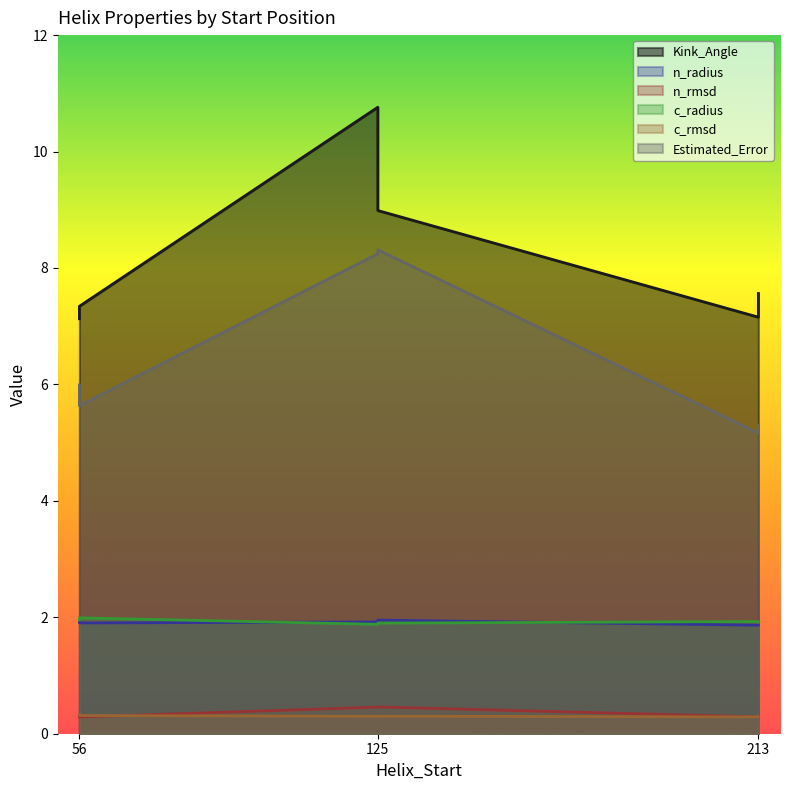

Reading left to right, transcribe all the data shown in this chart.

Kink_Angle: 7.1	10.8	7.2	7.3	9.0	7.6
n_radius: 1.9	1.9	1.9	1.9	2.0	1.9
n_rmsd: 0.3	0.5	0.3	0.3	0.5	0.3
c_radius: 2.0	1.9	1.9	2.0	1.9	1.9
c_rmsd: 0.3	0.3	0.3	0.3	0.3	0.3
Estimated_Error: 6.0	8.2	5.2	5.6	8.3	5.3